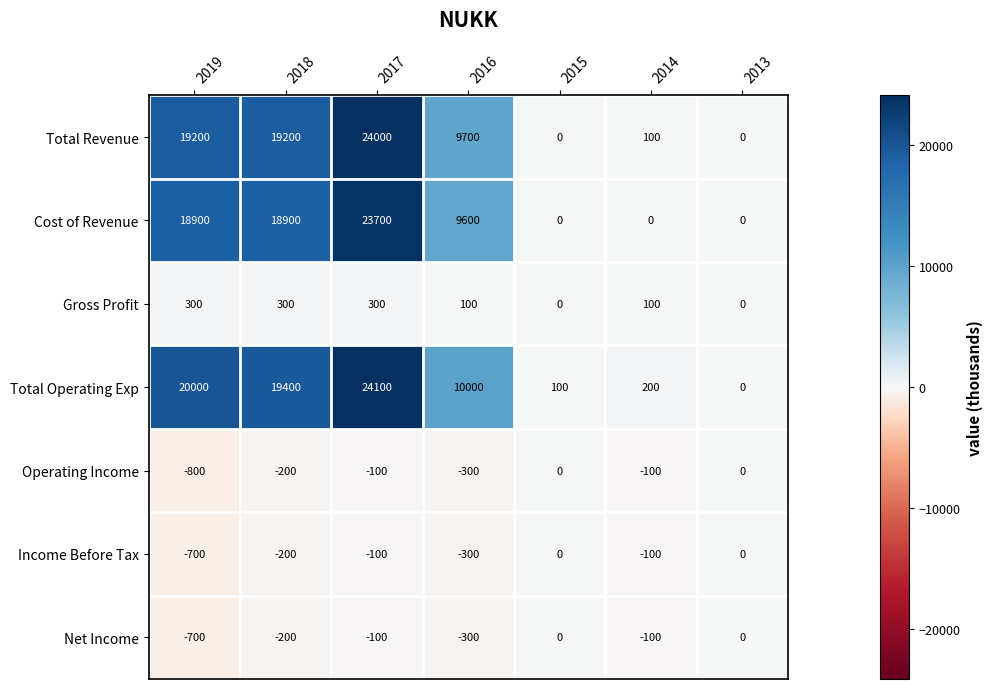

What is the average value of the Total Revenue series?

10314